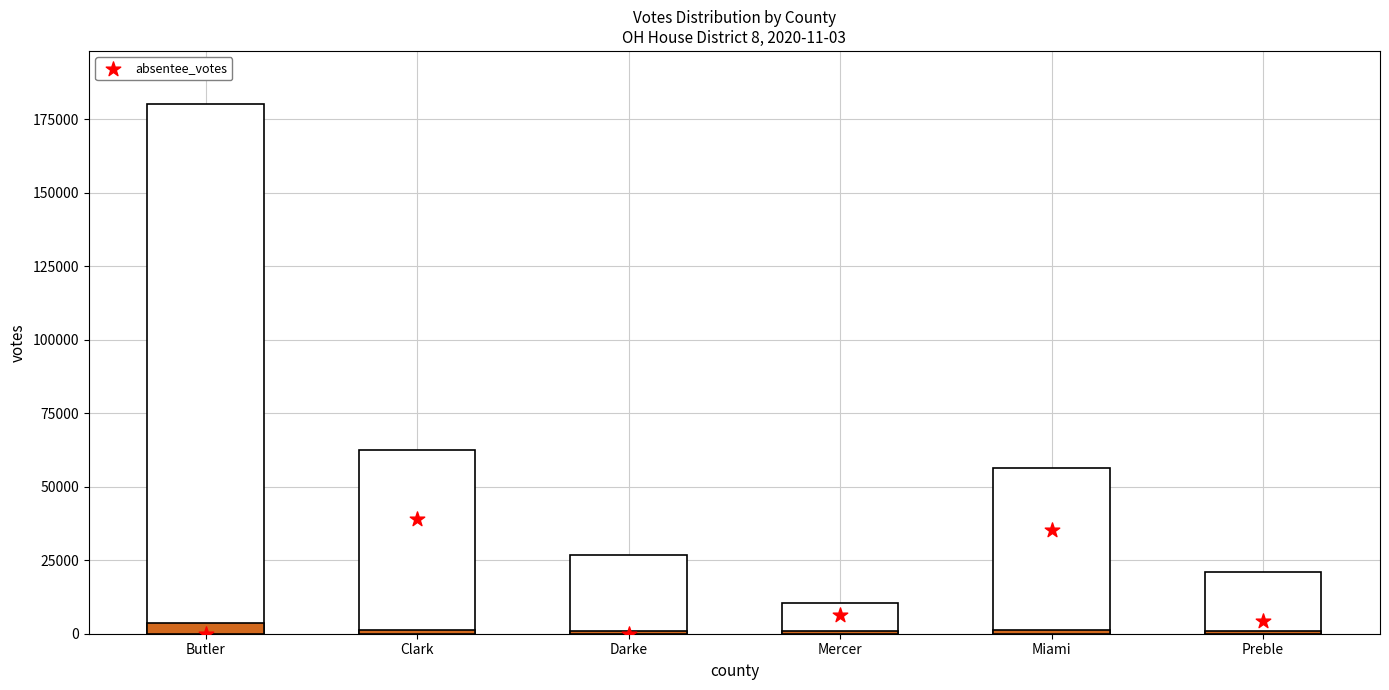

Which series has the widest spread of Y values?

votes